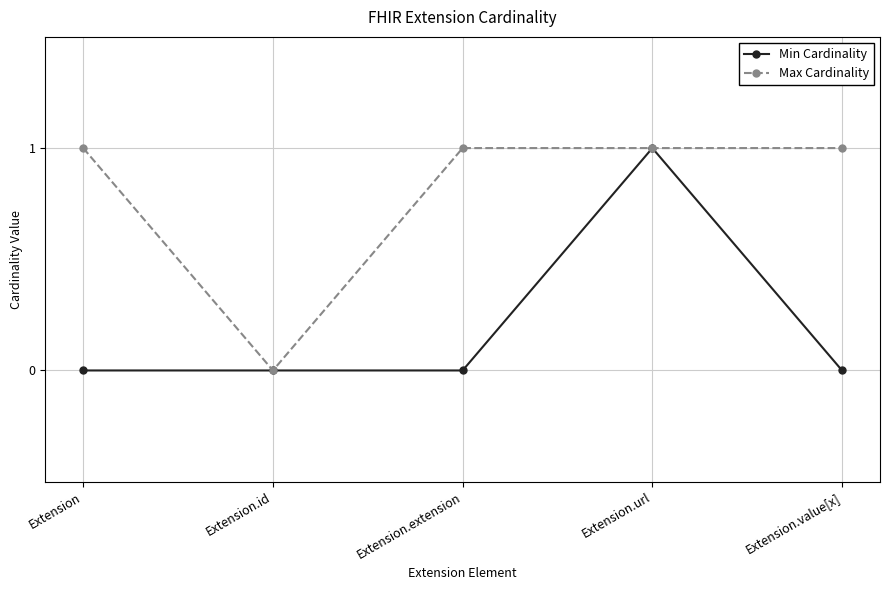

Which series changed the most between Extension.id and Extension.value[x]?

Max Cardinality